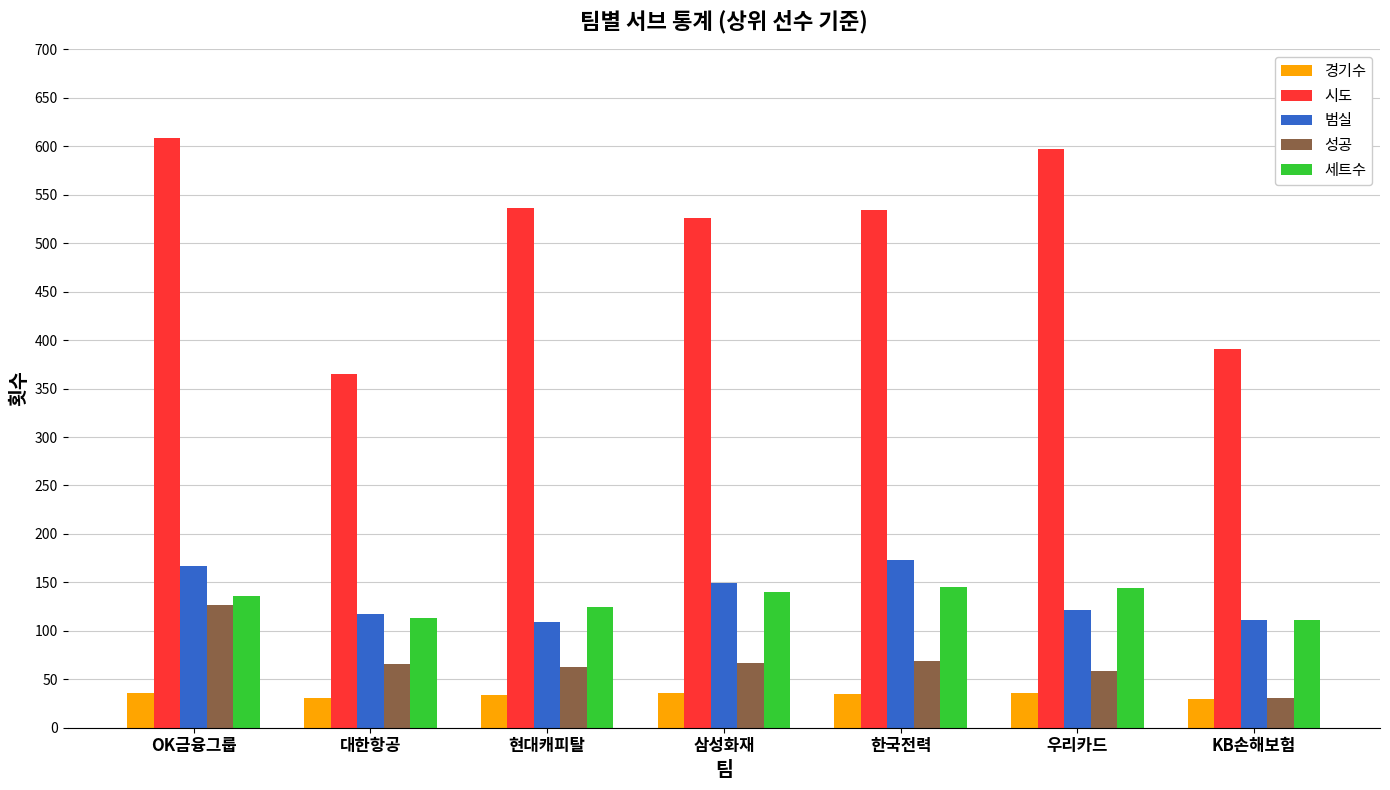

At how many categories does at least one series exceed 250?

7